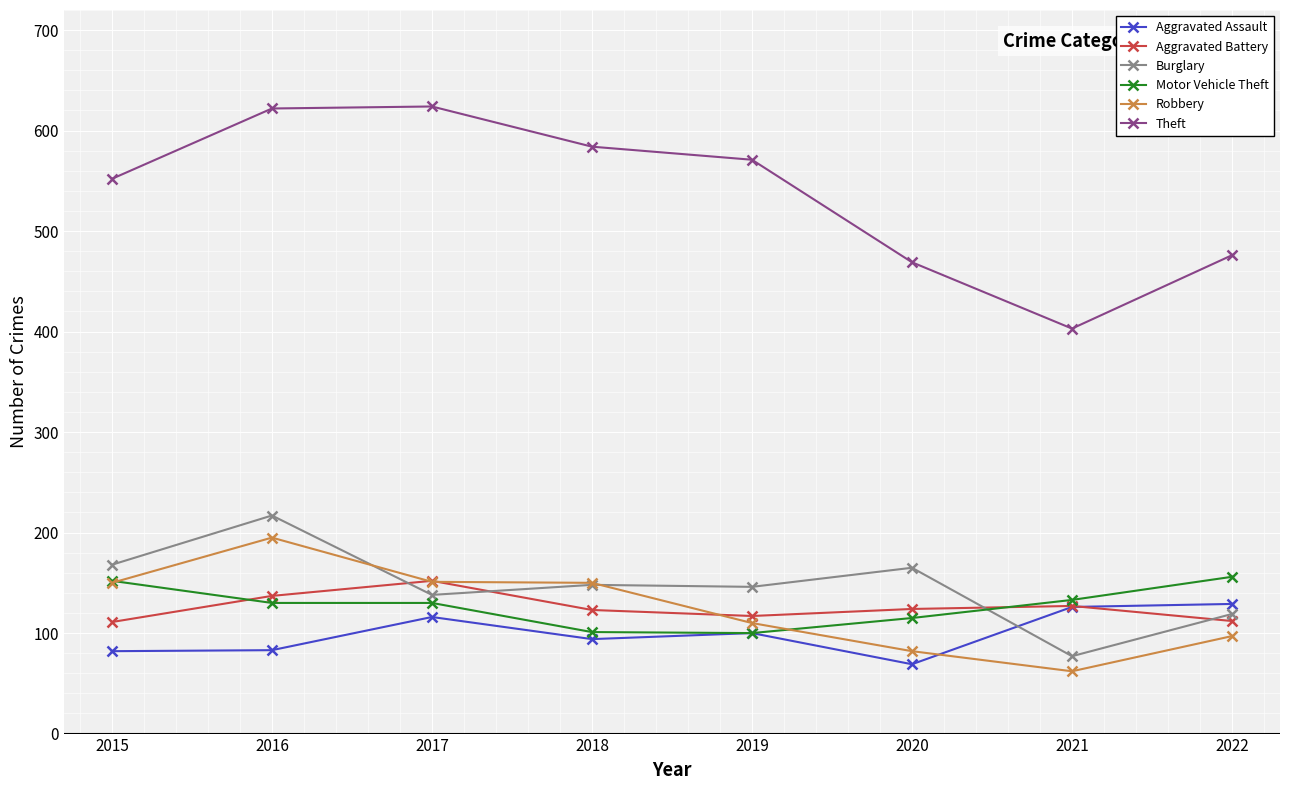

How many distinct data groups are displayed?

6